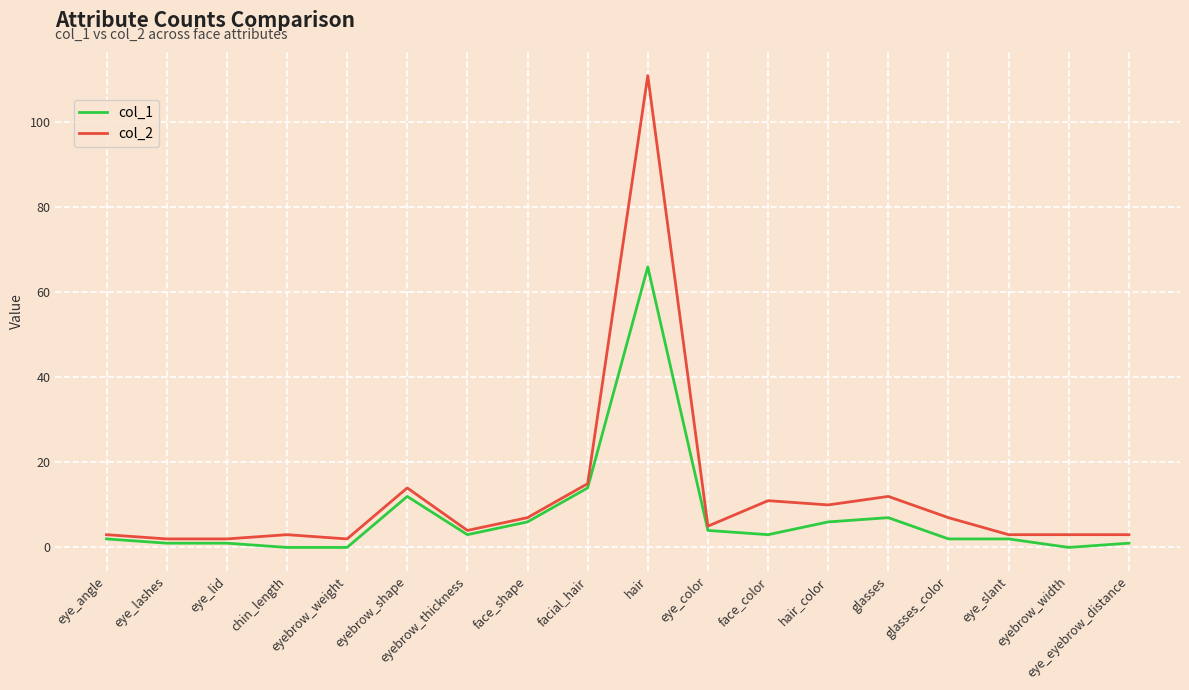

What is the difference between the col_1 values at face_color and chin_length?

3